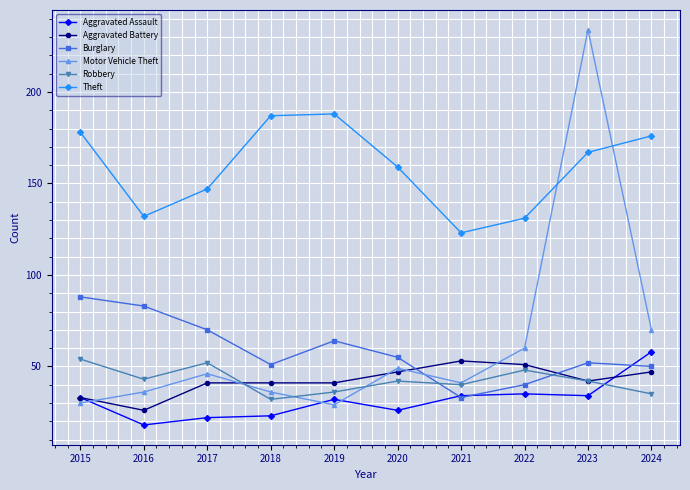

Reading left to right, extract all data points from this chart.

Aggravated Assault: 2015=33	2016=18	2017=22	2018=23	2019=32	2020=26	2021=34	2022=35	2023=34	2024=58
Aggravated Battery: 2015=33	2016=26	2017=41	2018=41	2019=41	2020=47	2021=53	2022=51	2023=42	2024=47
Burglary: 2015=88	2016=83	2017=70	2018=51	2019=64	2020=55	2021=33	2022=40	2023=52	2024=50
Motor Vehicle Theft: 2015=30	2016=36	2017=46	2018=36	2019=29	2020=49	2021=41	2022=60	2023=234	2024=70
Robbery: 2015=54	2016=43	2017=52	2018=32	2019=36	2020=42	2021=40	2022=48	2023=42	2024=35
Theft: 2015=178	2016=132	2017=147	2018=187	2019=188	2020=159	2021=123	2022=131	2023=167	2024=176